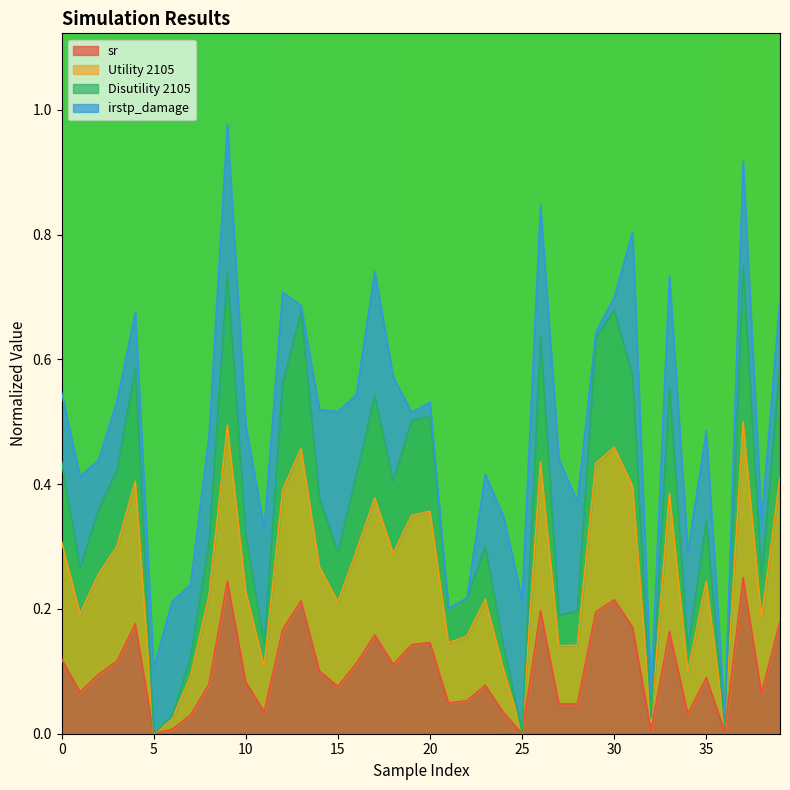

At which label is Utility 2105 closest to 0?

5